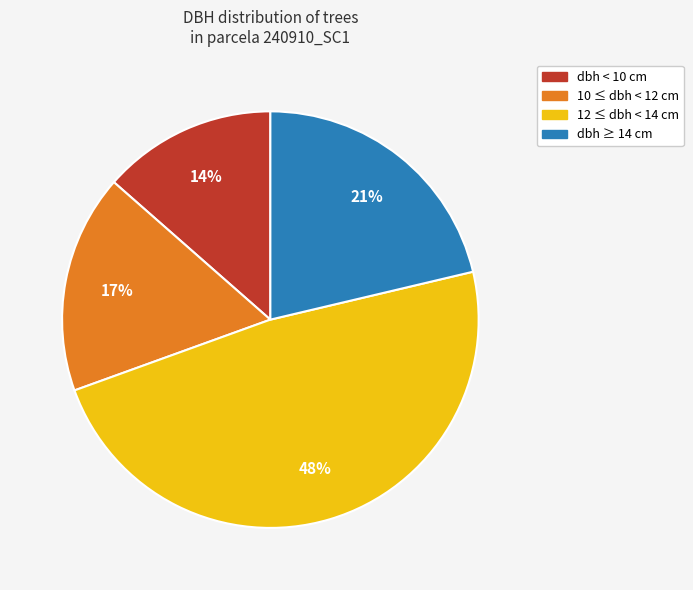

To the nearest percent, what is the average slice percentage?

25%